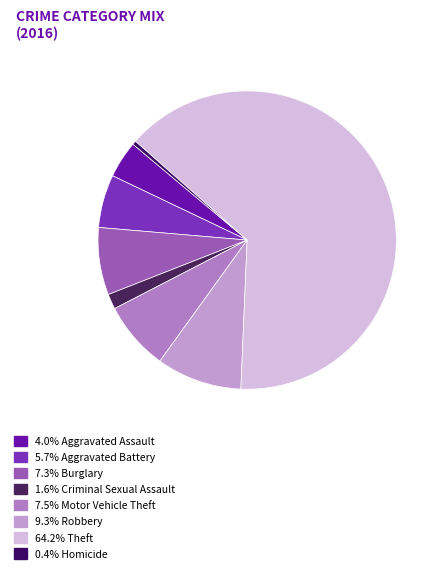

How many segments does this pie chart have?

8